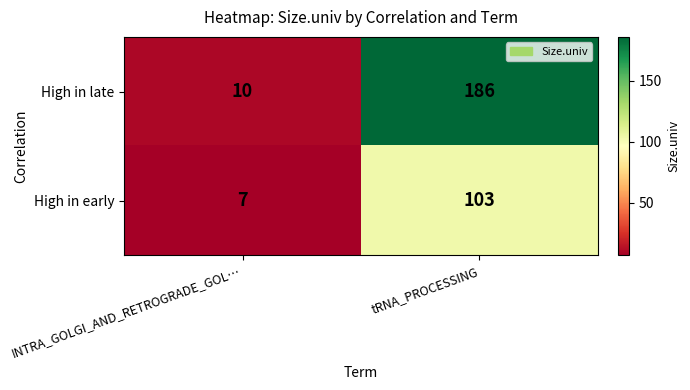

List the series in order of their overall mean, lowest first.

High in early, High in late